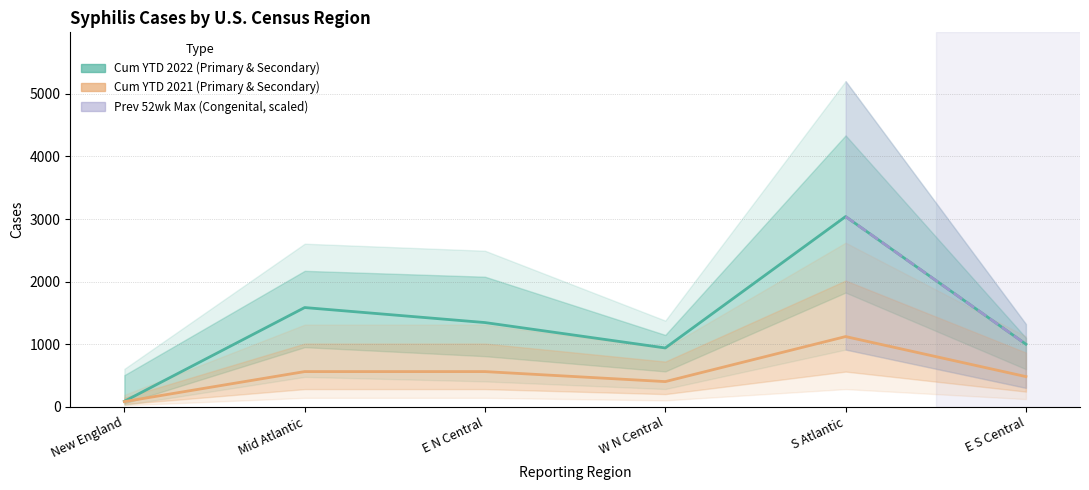

True or false: Cum YTD 2021 (Primary & Secondary) has more than 2 points higher than both neighbors.

False